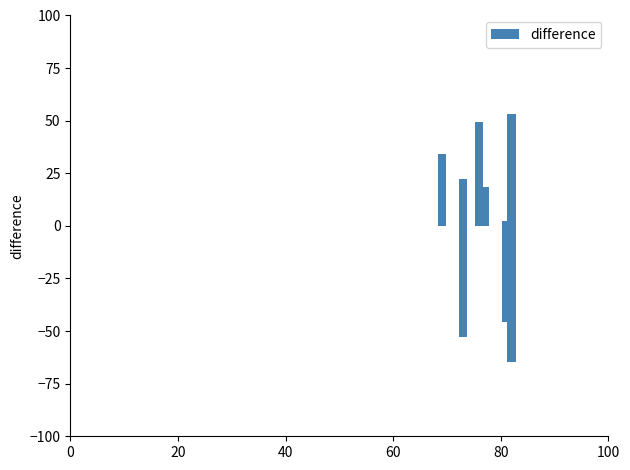

What is the difference between the second highest and minimum values?

114.0